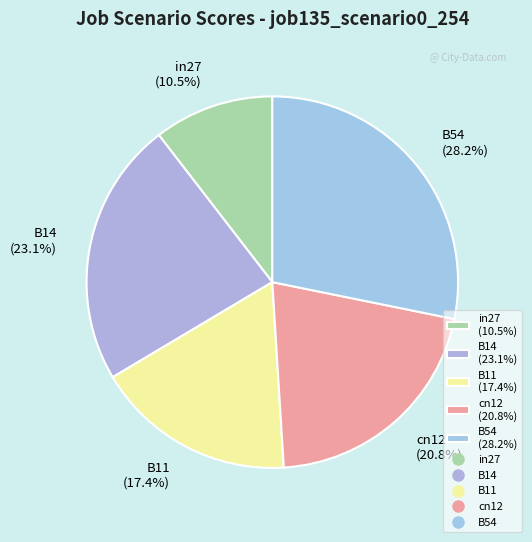

Which category has the biggest portion of the pie?

B54